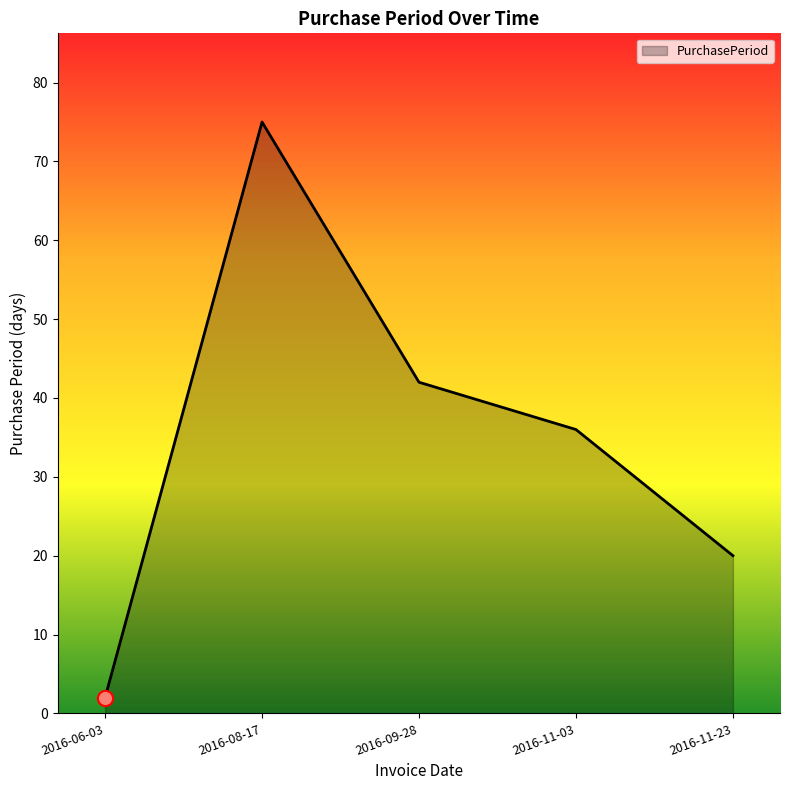

What is the ratio of the value at 2016-08-17 to the value at 2016-06-03?

37.5